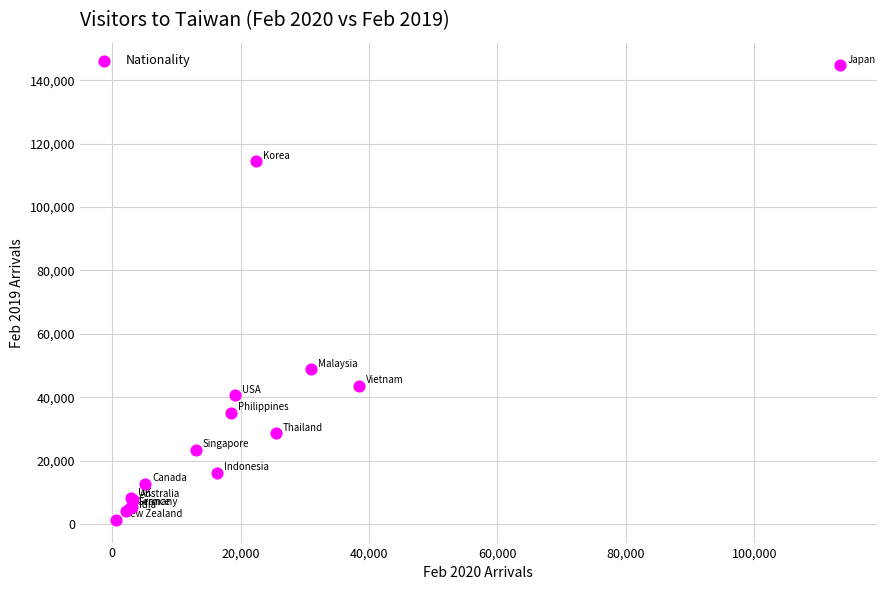

What Y value in the scatter plot is closest to 72998?

48747